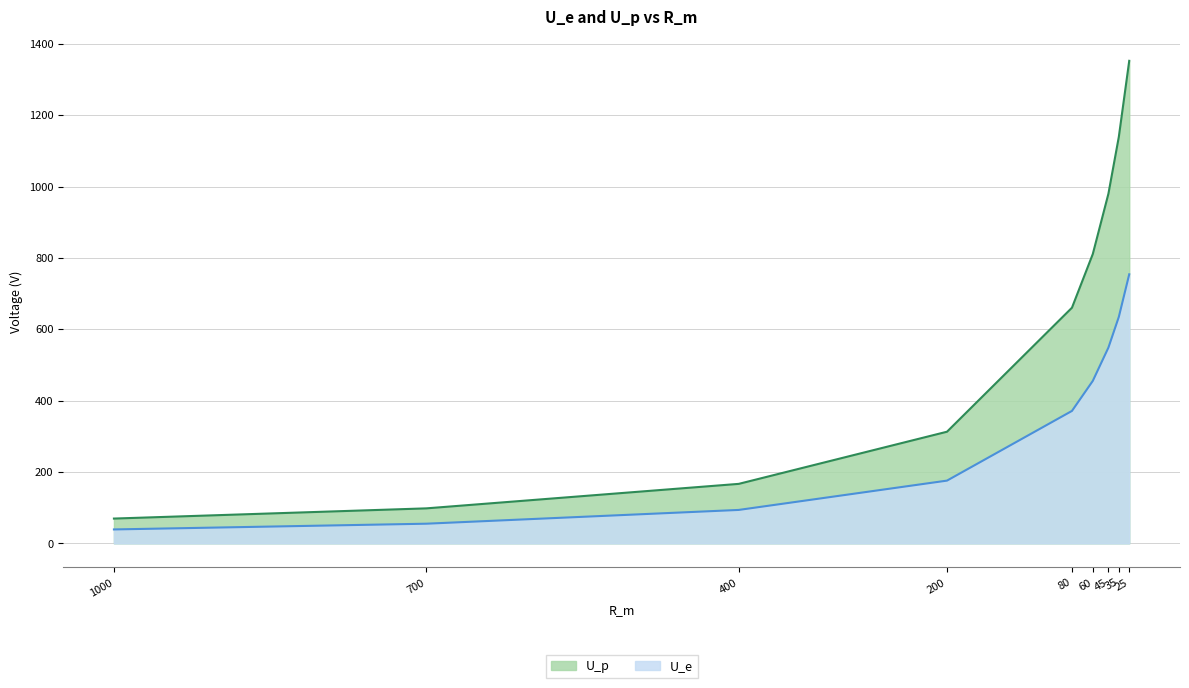

What are all the series names shown in the legend?

U_e, U_p